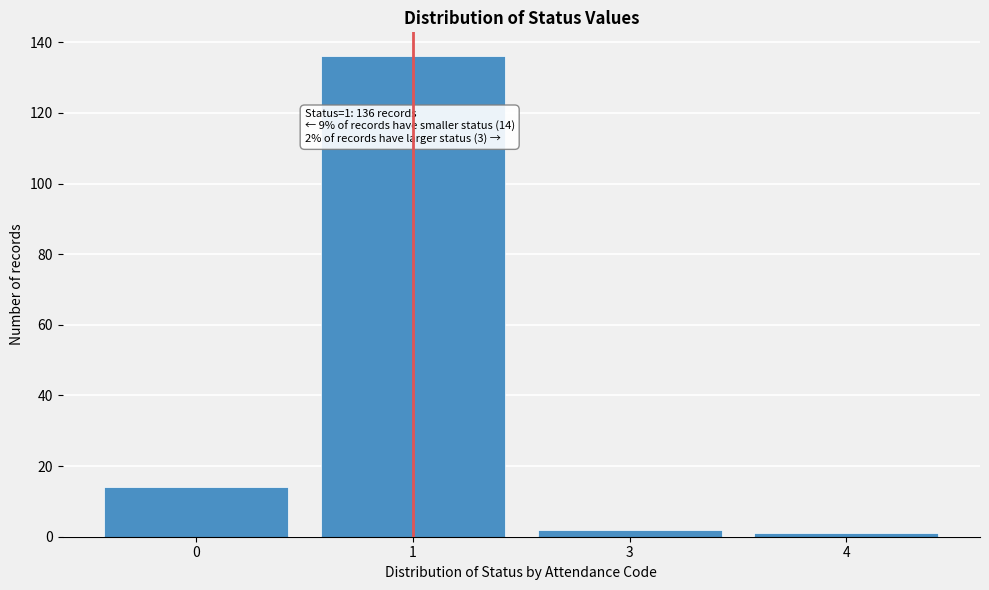

Reading left to right, list all the values displayed in this chart.

0=14	1=136	3=2	4=1